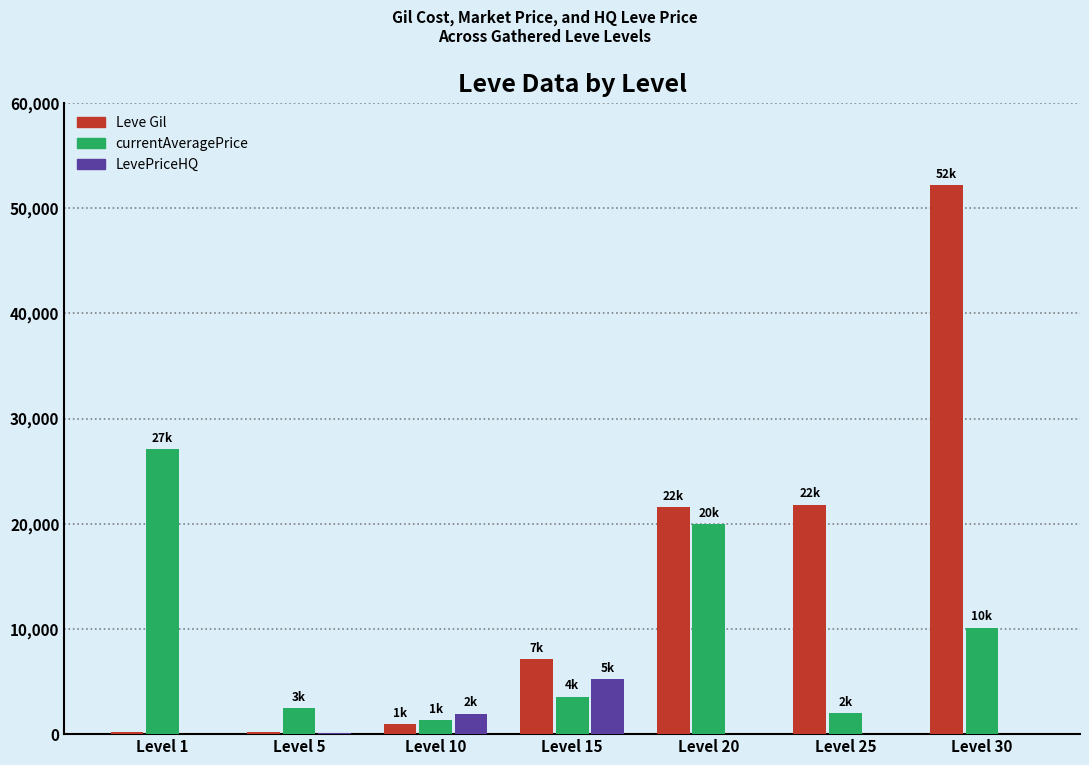

Is it true that currentAveragePrice equals 27128 at Level 1?

True